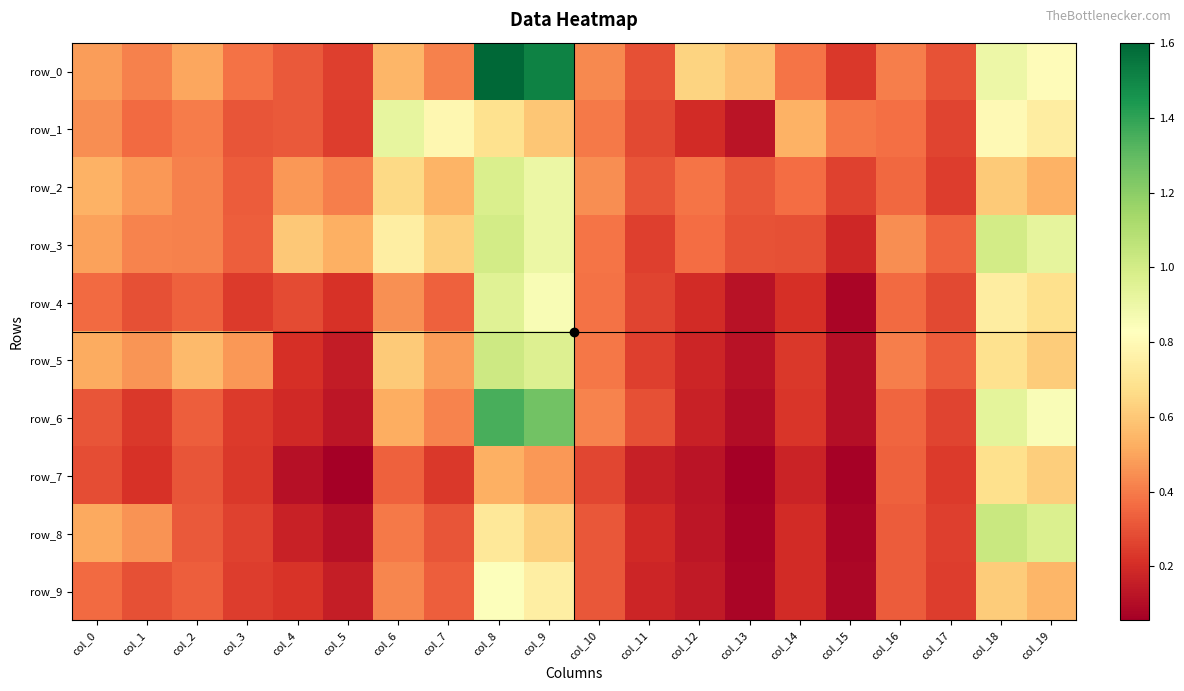

Reading right to left, extract all data points from this chart.

row_0: col_19=0.8	col_18=0.9	col_17=0.3	col_16=0.4	col_15=0.2	col_14=0.4	col_13=0.6	col_12=0.6	col_11=0.3	col_10=0.4	col_9=1.5	col_8=1.6	col_7=0.4	col_6=0.5	col_5=0.2	col_4=0.3	col_3=0.4	col_2=0.5	col_1=0.4	col_0=0.5
row_1: col_19=0.7	col_18=0.8	col_17=0.3	col_16=0.4	col_15=0.4	col_14=0.5	col_13=0.1	col_12=0.2	col_11=0.3	col_10=0.4	col_9=0.6	col_8=0.7	col_7=0.8	col_6=0.9	col_5=0.2	col_4=0.3	col_3=0.3	col_2=0.4	col_1=0.4	col_0=0.4
row_2: col_19=0.5	col_18=0.6	col_17=0.2	col_16=0.4	col_15=0.3	col_14=0.4	col_13=0.3	col_12=0.4	col_11=0.3	col_10=0.4	col_9=0.9	col_8=1.0	col_7=0.5	col_6=0.7	col_5=0.4	col_4=0.5	col_3=0.3	col_2=0.4	col_1=0.5	col_0=0.5
row_3: col_19=0.9	col_18=1.0	col_17=0.3	col_16=0.4	col_15=0.2	col_14=0.3	col_13=0.3	col_12=0.4	col_11=0.2	col_10=0.4	col_9=0.9	col_8=1.0	col_7=0.6	col_6=0.7	col_5=0.5	col_4=0.6	col_3=0.3	col_2=0.4	col_1=0.4	col_0=0.5
row_4: col_19=0.7	col_18=0.7	col_17=0.3	col_16=0.4	col_15=0.1	col_14=0.2	col_13=0.1	col_12=0.2	col_11=0.3	col_10=0.4	col_9=0.9	col_8=1.0	col_7=0.3	col_6=0.4	col_5=0.2	col_4=0.3	col_3=0.2	col_2=0.3	col_1=0.3	col_0=0.4
row_5: col_19=0.6	col_18=0.7	col_17=0.3	col_16=0.4	col_15=0.1	col_14=0.2	col_13=0.1	col_12=0.2	col_11=0.3	col_10=0.4	col_9=1.0	col_8=1.0	col_7=0.5	col_6=0.6	col_5=0.2	col_4=0.2	col_3=0.5	col_2=0.6	col_1=0.5	col_0=0.5
row_6: col_19=0.9	col_18=0.9	col_17=0.3	col_16=0.3	col_15=0.1	col_14=0.2	col_13=0.1	col_12=0.2	col_11=0.3	col_10=0.4	col_9=1.3	col_8=1.3	col_7=0.4	col_6=0.5	col_5=0.1	col_4=0.2	col_3=0.2	col_2=0.3	col_1=0.2	col_0=0.3
row_7: col_19=0.6	col_18=0.7	col_17=0.2	col_16=0.3	col_15=0.1	col_14=0.2	col_13=0.1	col_12=0.1	col_11=0.2	col_10=0.3	col_9=0.5	col_8=0.5	col_7=0.2	col_6=0.3	col_5=0.1	col_4=0.1	col_3=0.2	col_2=0.3	col_1=0.2	col_0=0.3
row_8: col_19=1.0	col_18=1.0	col_17=0.3	col_16=0.3	col_15=0.1	col_14=0.2	col_13=0.1	col_12=0.1	col_11=0.2	col_10=0.3	col_9=0.6	col_8=0.7	col_7=0.3	col_6=0.4	col_5=0.1	col_4=0.2	col_3=0.3	col_2=0.3	col_1=0.5	col_0=0.5
row_9: col_19=0.5	col_18=0.6	col_17=0.2	col_16=0.3	col_15=0.1	col_14=0.2	col_13=0.1	col_12=0.1	col_11=0.2	col_10=0.3	col_9=0.7	col_8=0.8	col_7=0.3	col_6=0.4	col_5=0.2	col_4=0.2	col_3=0.2	col_2=0.3	col_1=0.3	col_0=0.4